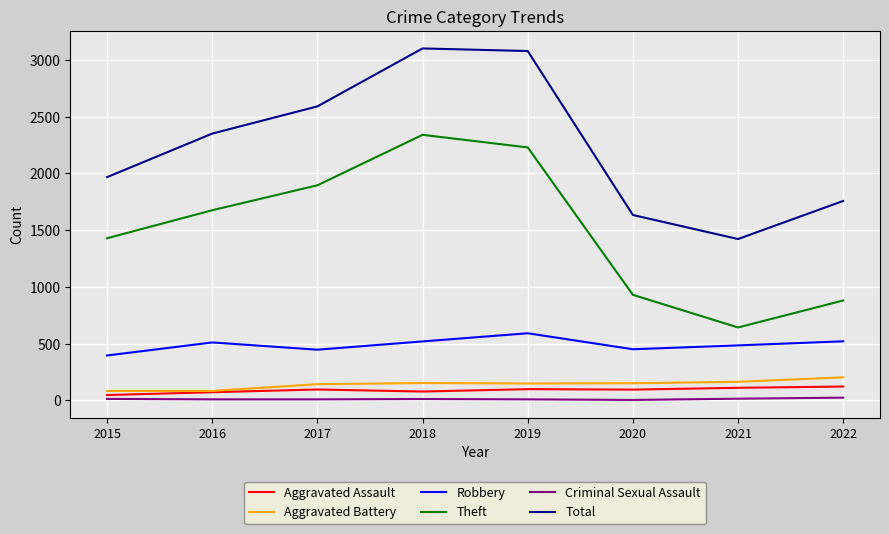

The Robbery series shows 188 at 2018. True or false?

False